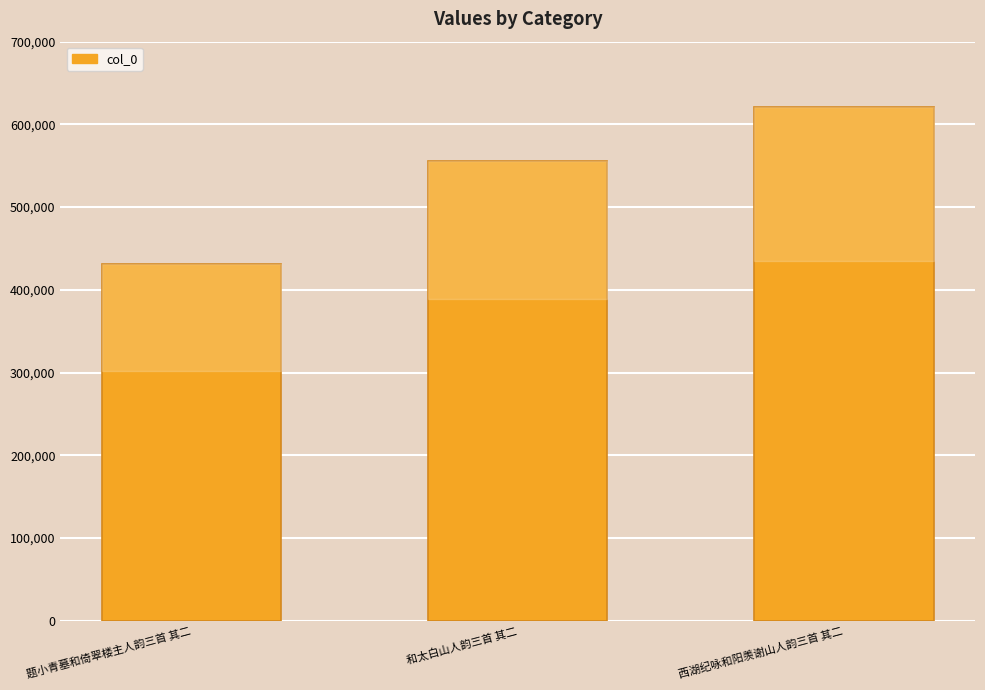

Reading left to right, what are all the values shown in this chart?

题小青墓和倚翠楼主人韵三首 其二=430725	和太白山人韵三首 其二=555679	西湖纪咏和阳羡谢山人韵三首 其二=621176